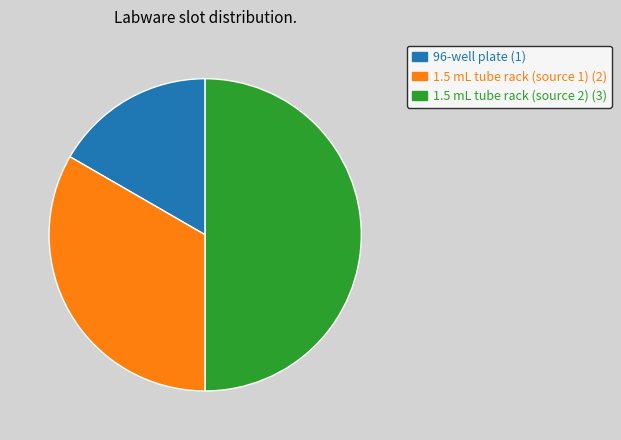

Which has a higher value, 1.5 mL tube rack (source 1) or 1.5 mL tube rack (source 2)?

1.5 mL tube rack (source 2)